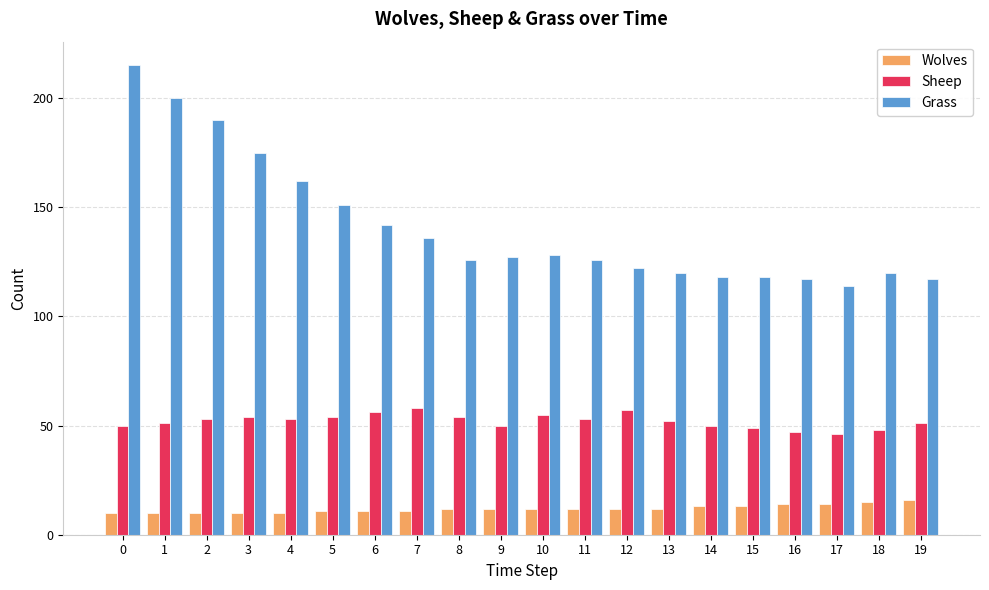

The value of Grass at 0 is 50. True or false?

False